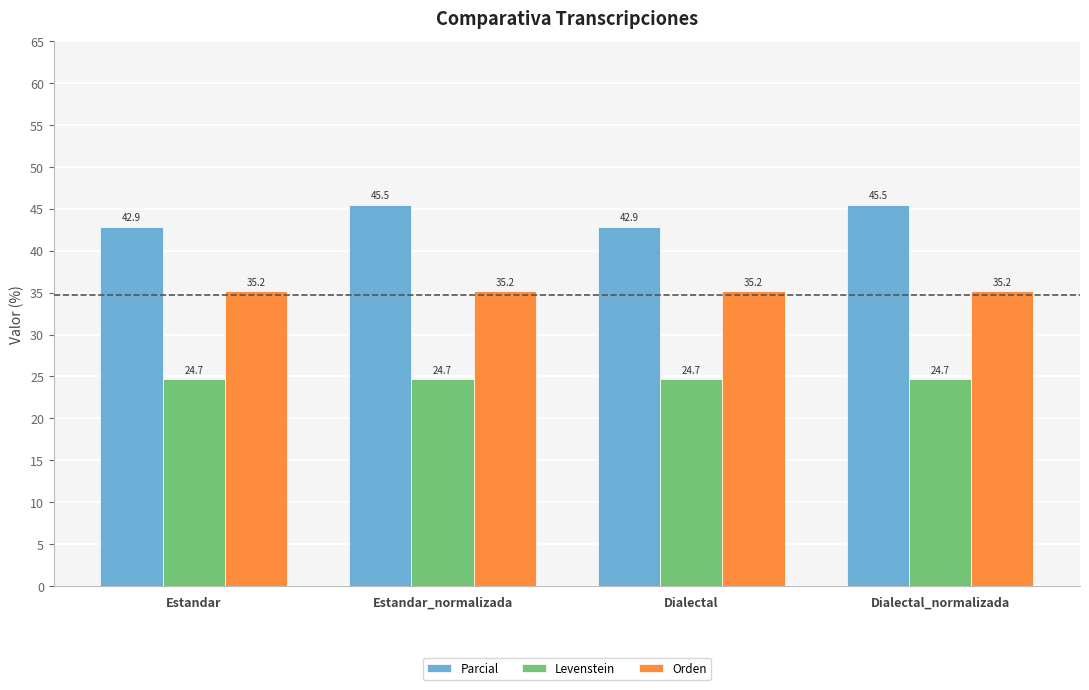

Count the number of data series in this chart.

3